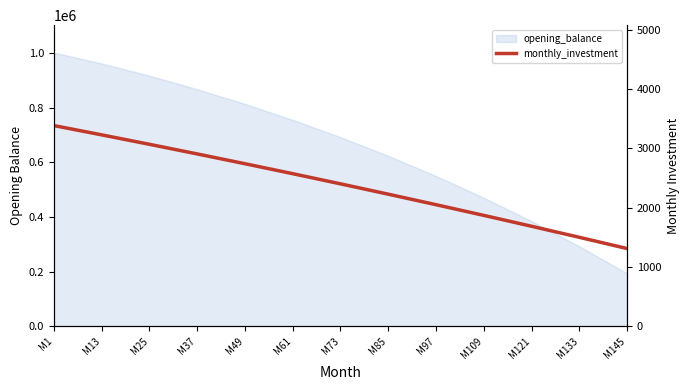

Rank the categories by value from highest to lowest.

M1, M13, M25, M37, M49, M61, M73, M85, M97, M109, M121, M133, M145